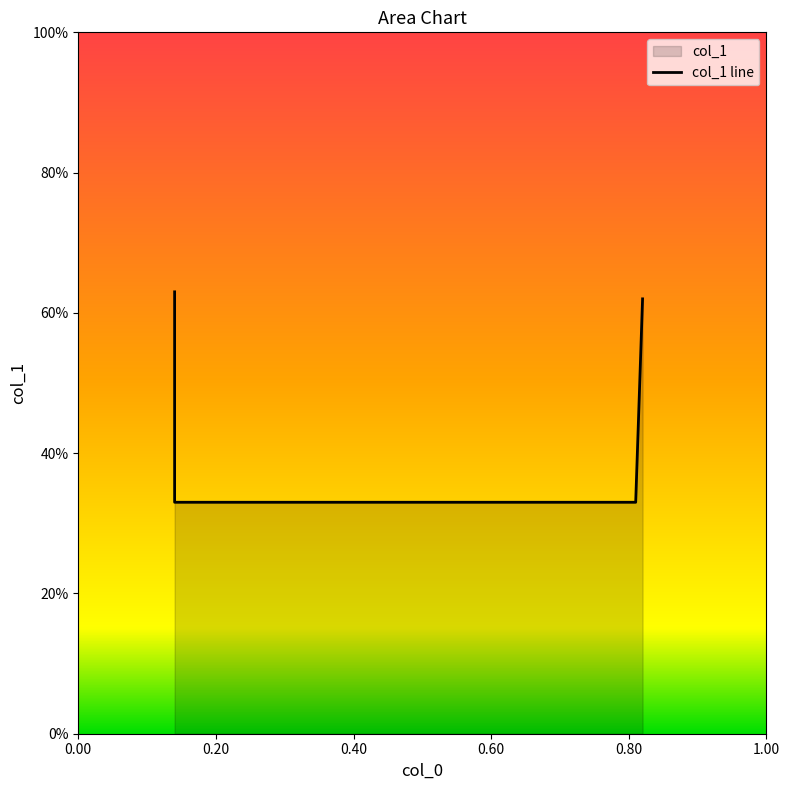

How many categories are shown in the chart?

4